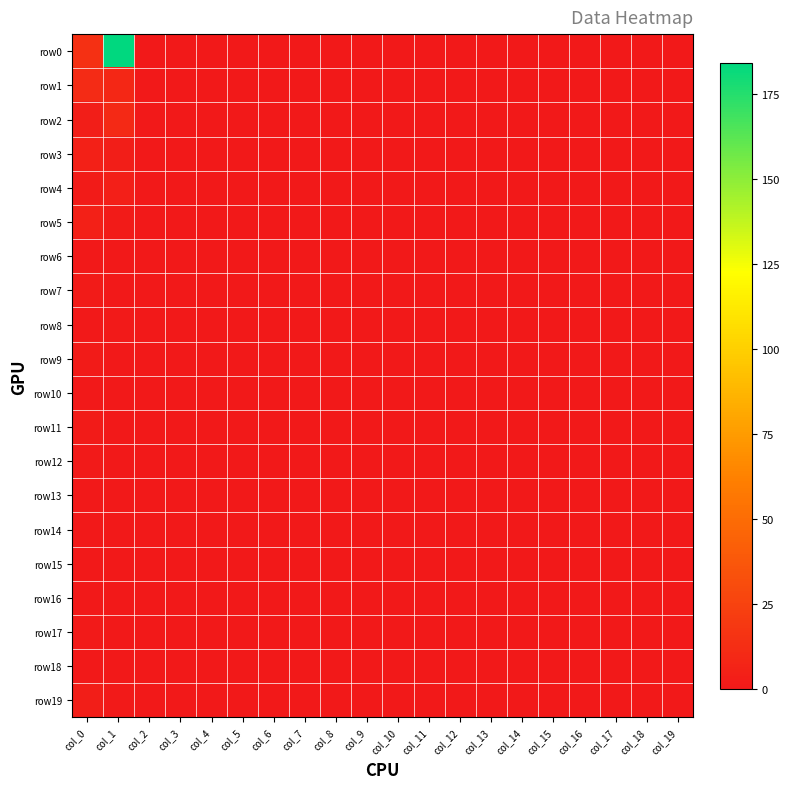

Which series changed the most between col_2 and col_12?

row0